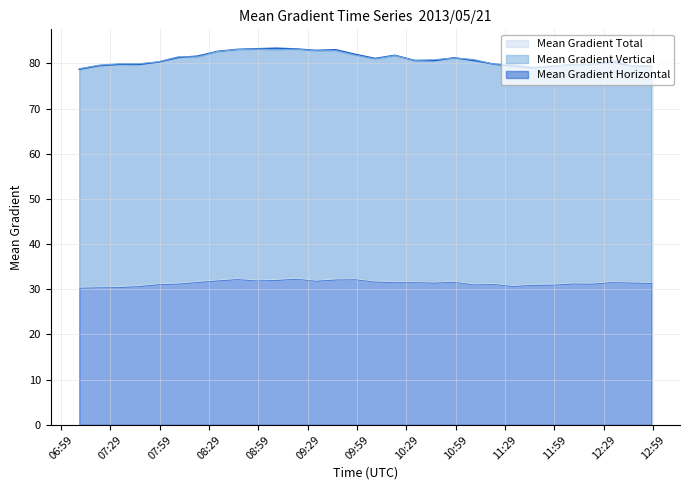

Rank the series by their maximum value, from lowest to highest.

Mean Gradient Horizontal, Mean Gradient Vertical, Mean Gradient Total